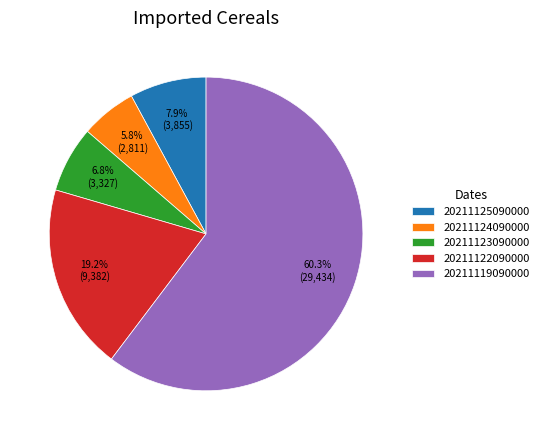

Which slice is the largest?

20211119090000